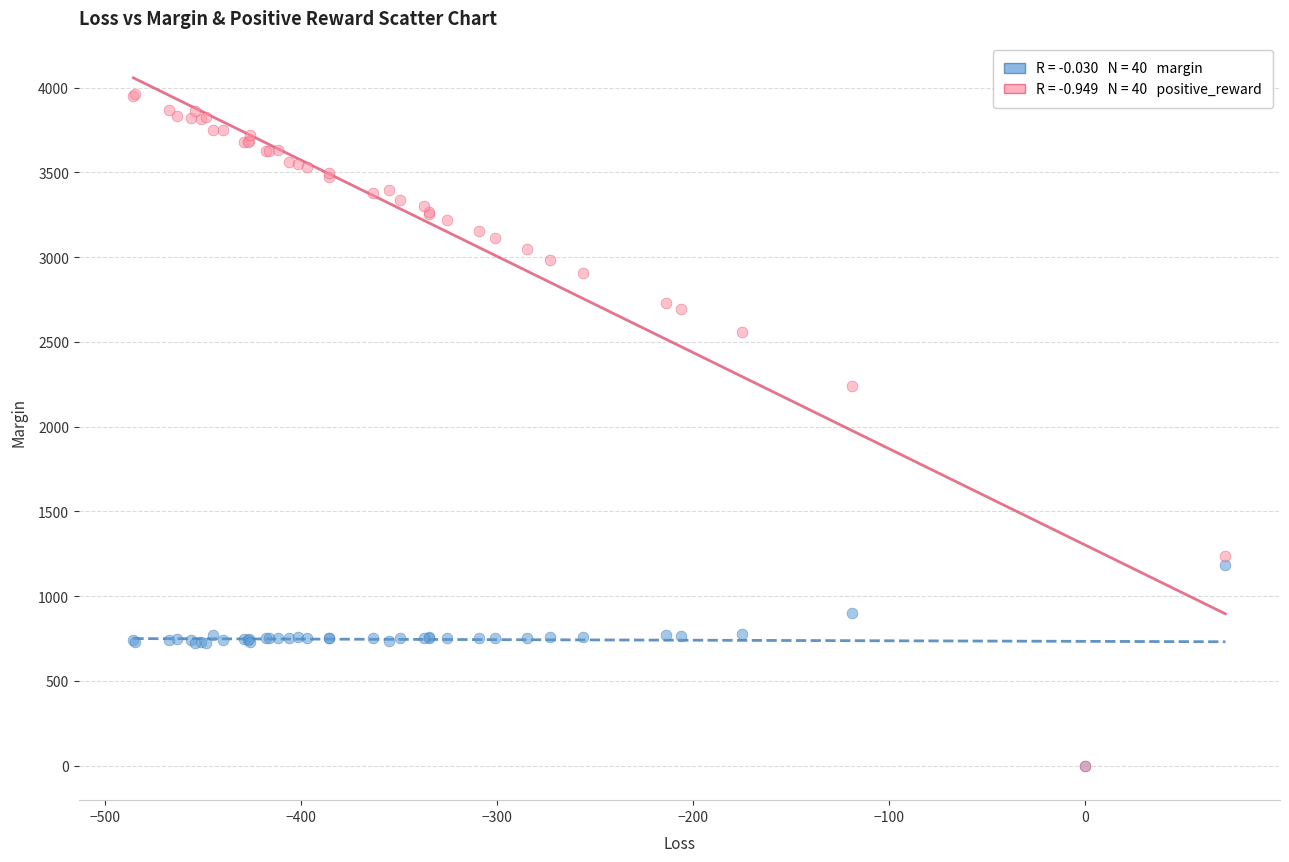

Across all series, what Y value is closest to 1980?

2238.9